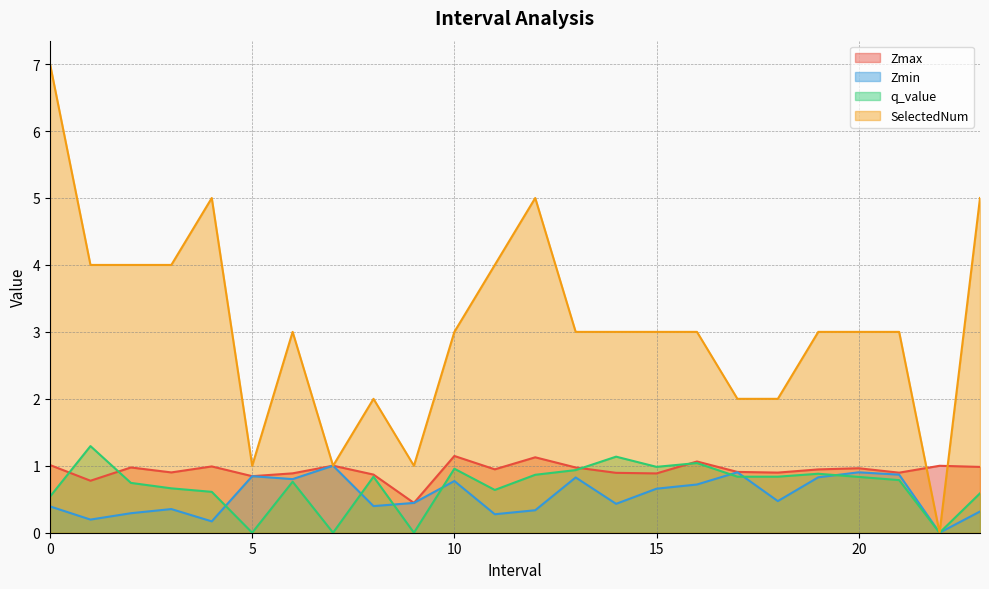

True or false: Zmin and Zmax cross at least once.

False